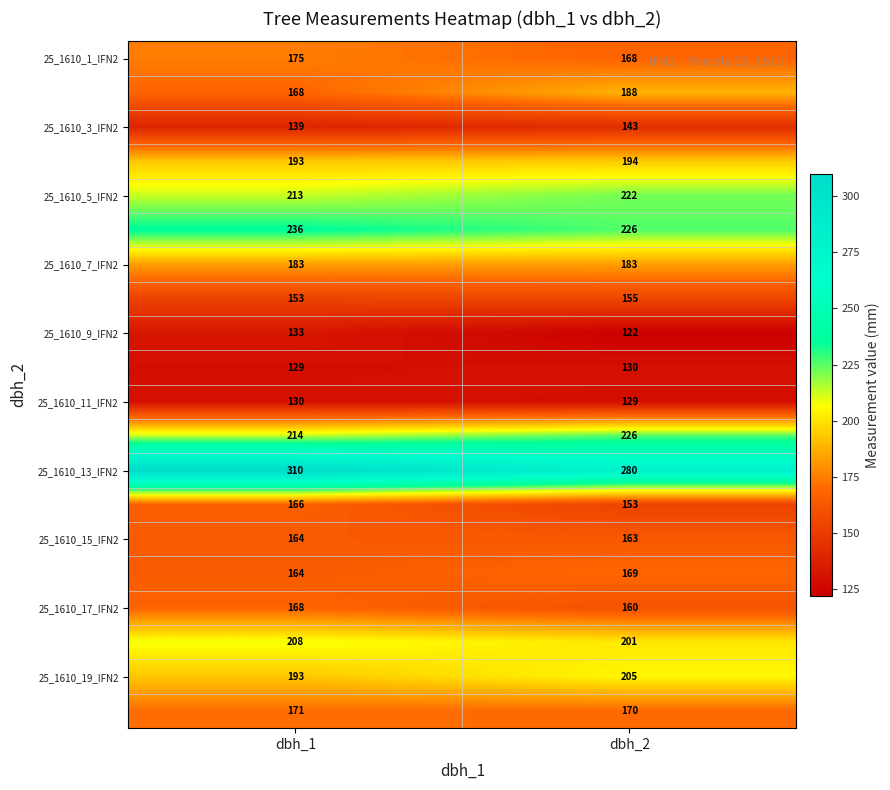

At which category does the chart reach its minimum across all series?

dbh_2